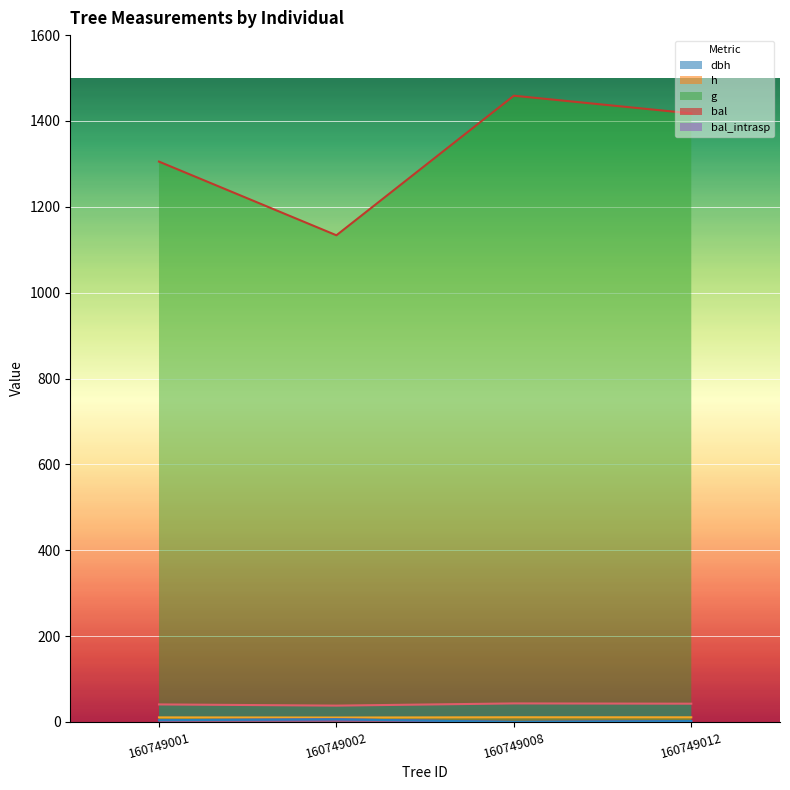

Count the number of data series in this chart.

5